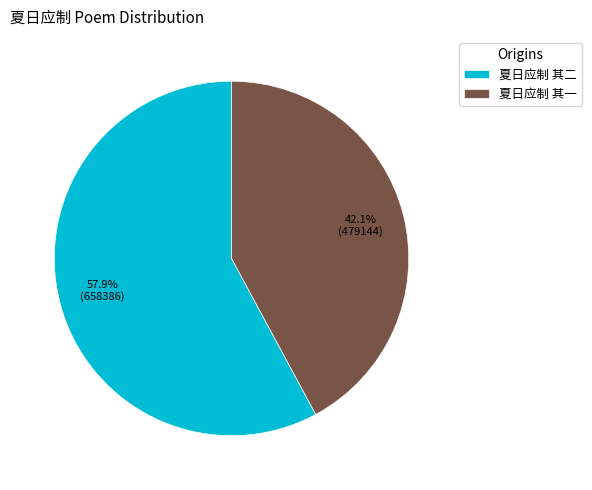

What is the largest slice in the pie chart?

夏日应制 其二